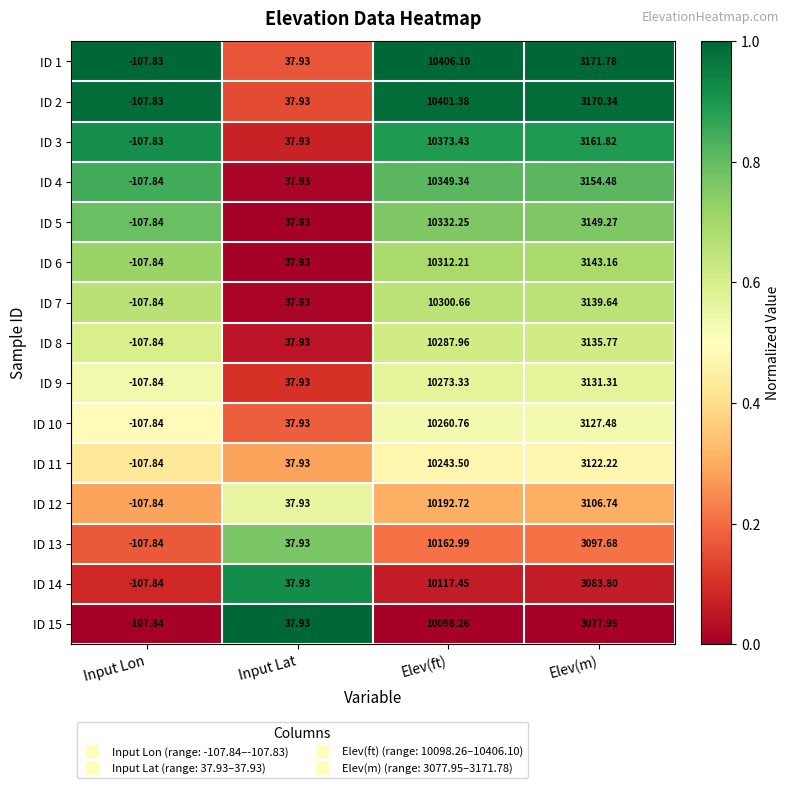

At which category is the sum across all series the highest?

Elev(ft)